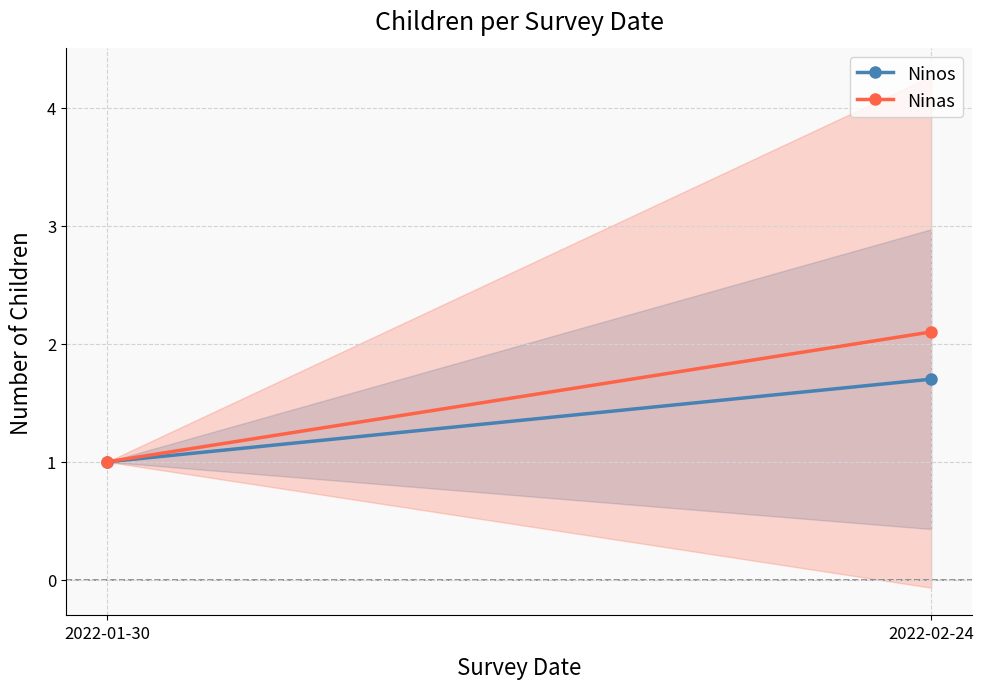

List the labels in order of Ninas value, smallest first.

2022-01-30, 2022-02-24